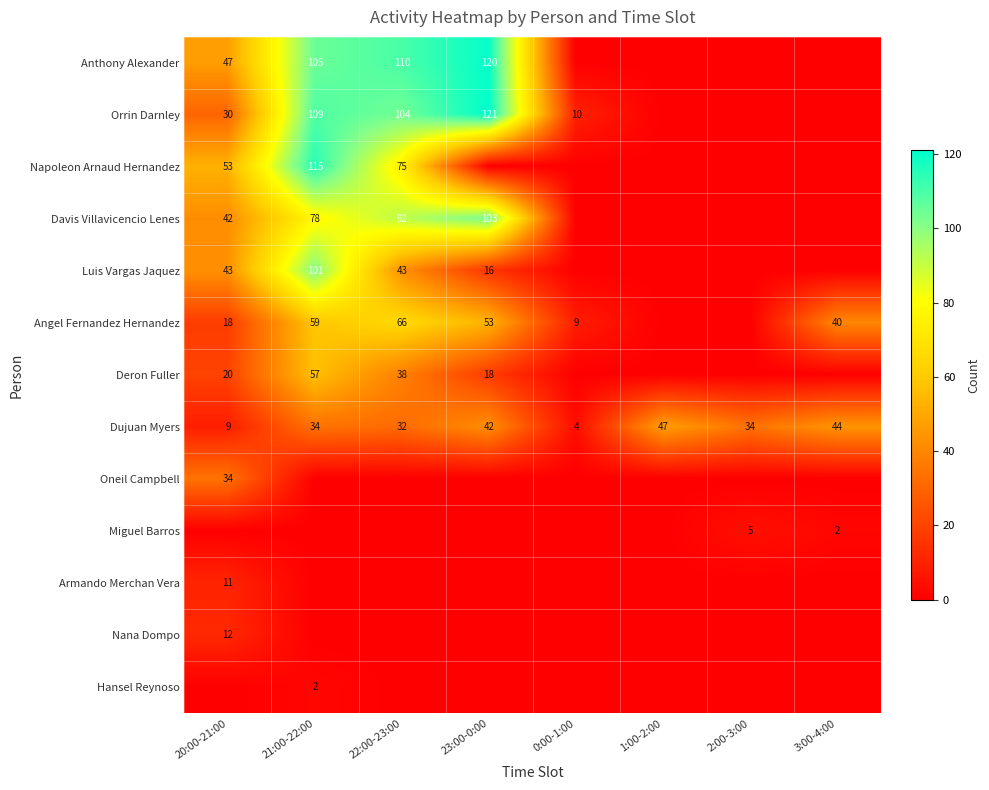

What is the minimum value for Dujuan Myers?

4